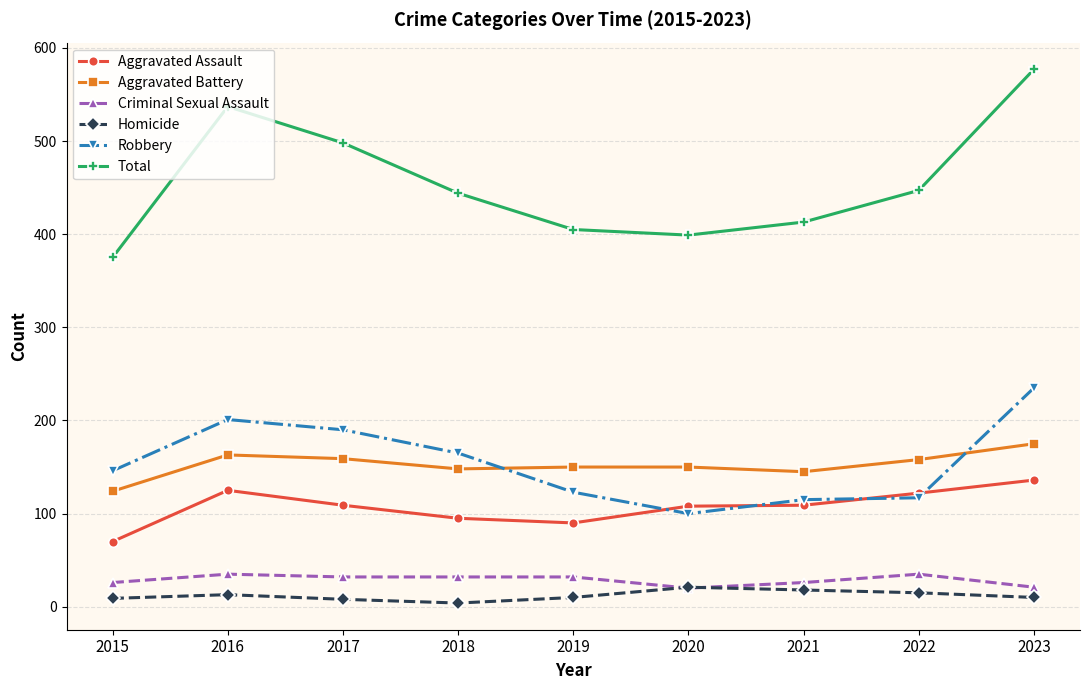

Which series has the largest range (max minus min)?

Total